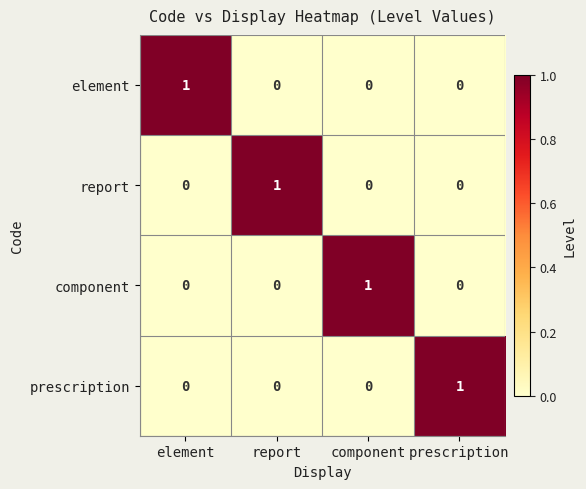

At how many categories does at least one series exceed 0?

4